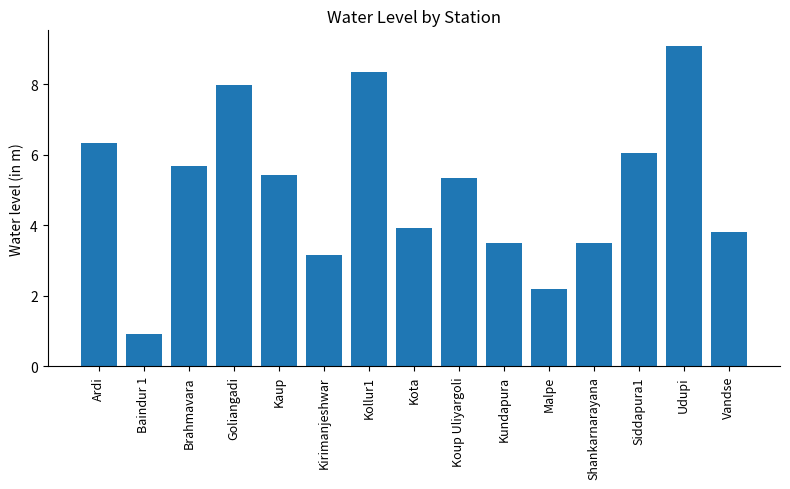

What is the difference between the second highest and minimum values?

7.4